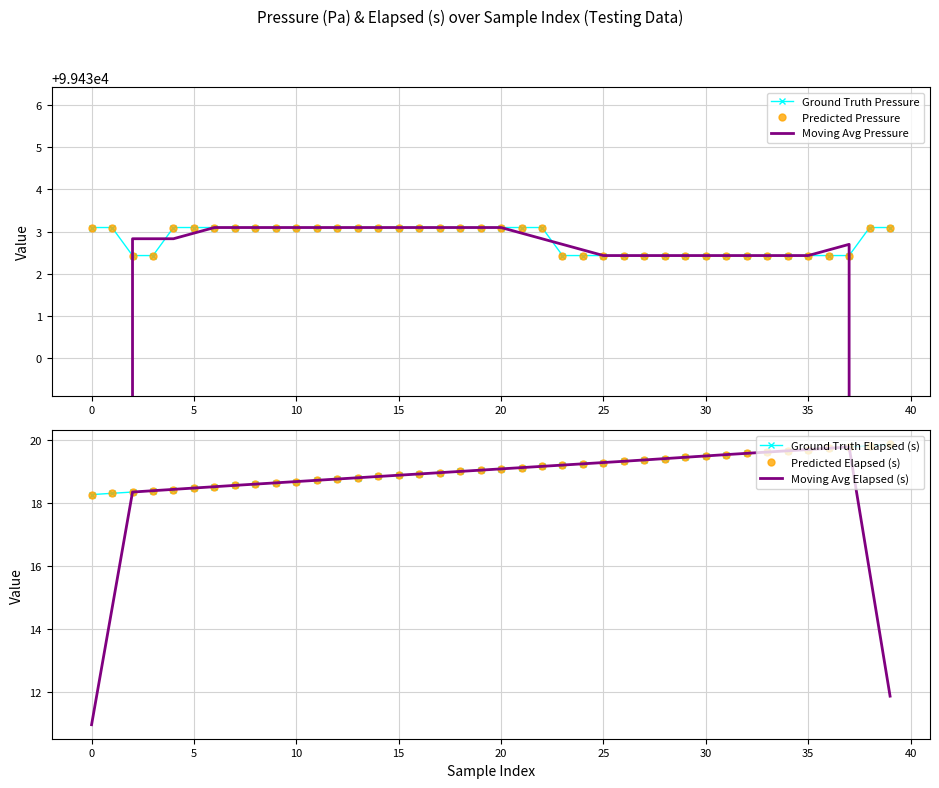

What is the smallest value displayed?

11.0